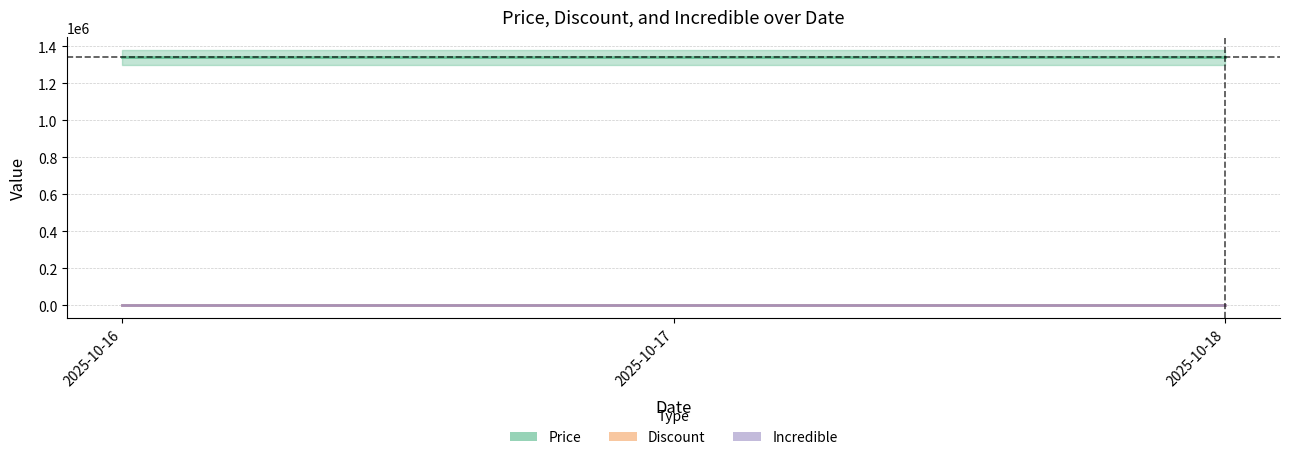

What is the total value across all series at 2025-10-16?

1340000